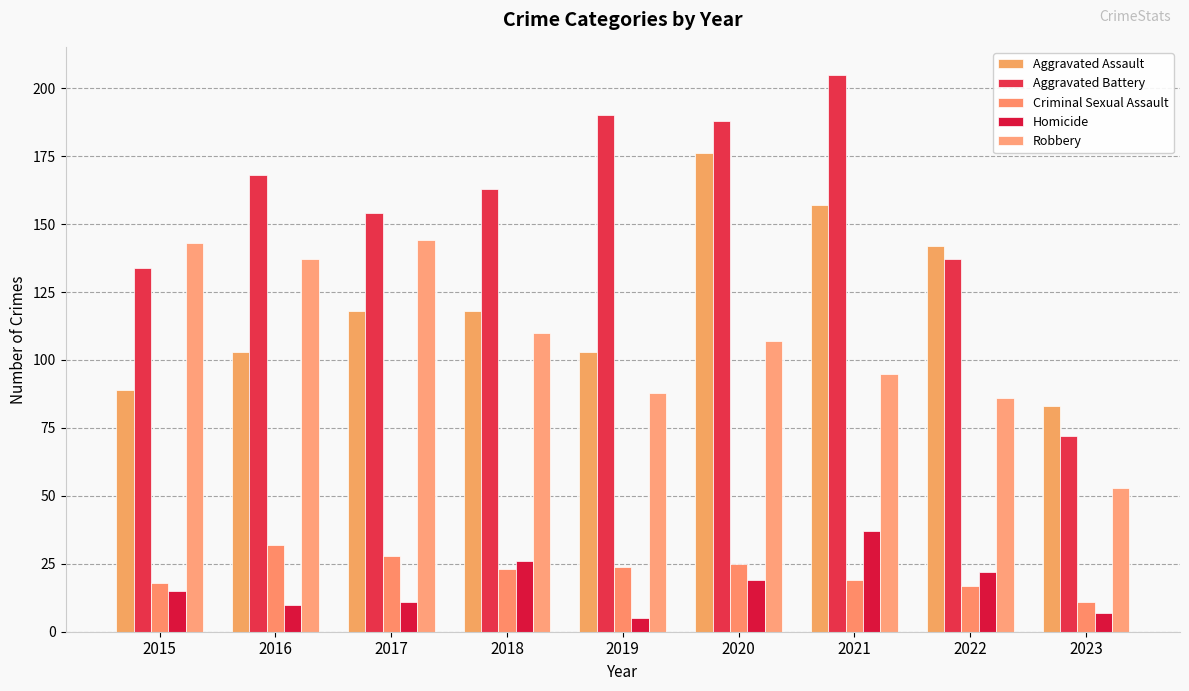

What is the difference between the Aggravated Battery values at 2015 and 2019?

56